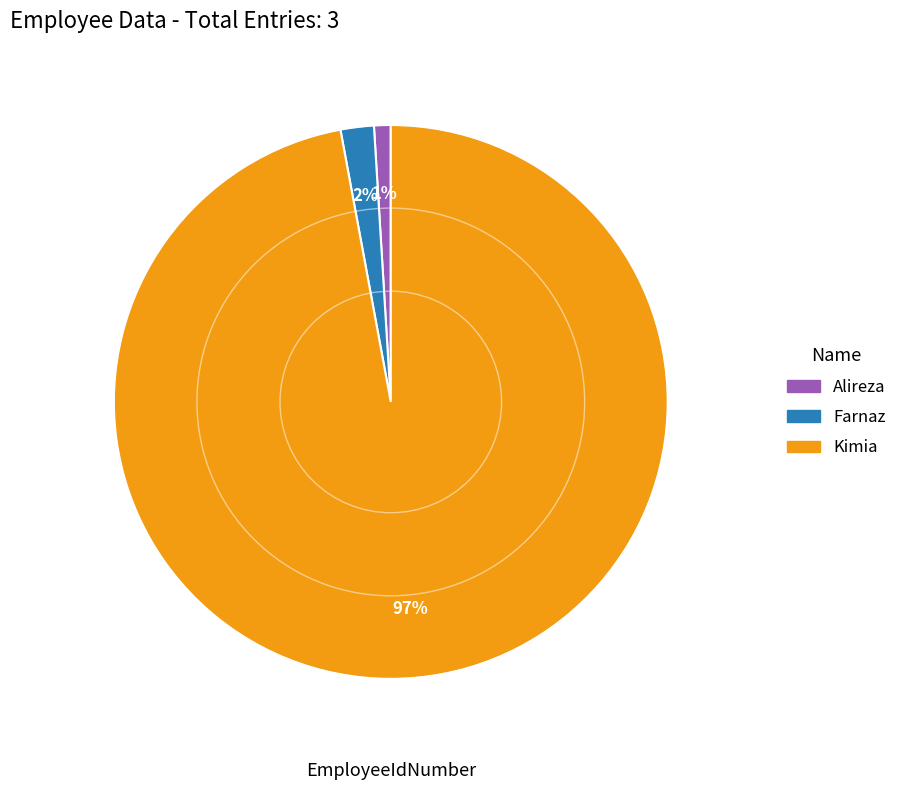

Count the number of slices in the pie.

3